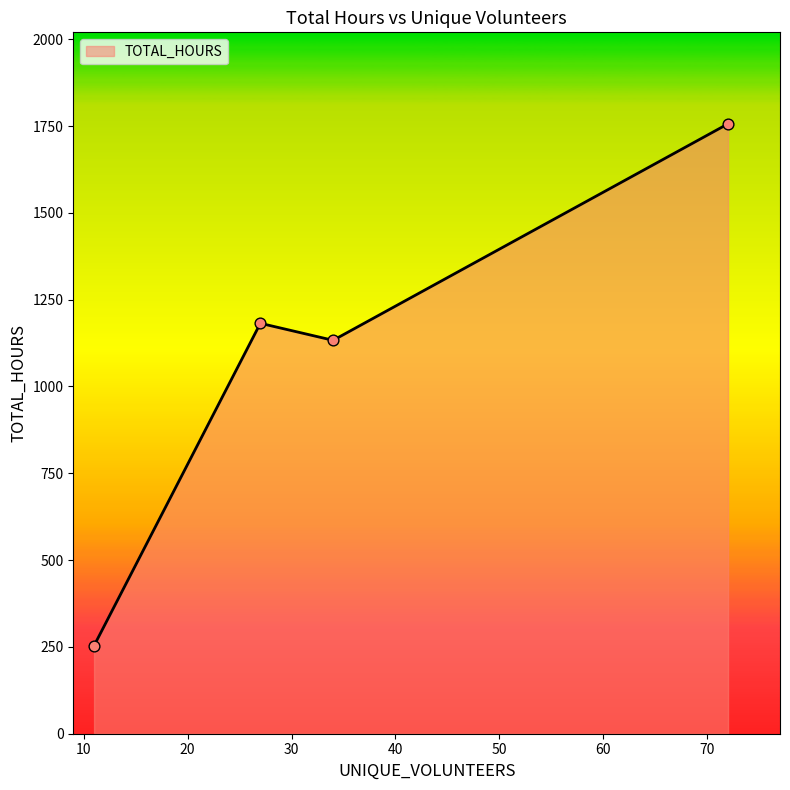

What is the difference between the maximum and minimum values?

1503.0